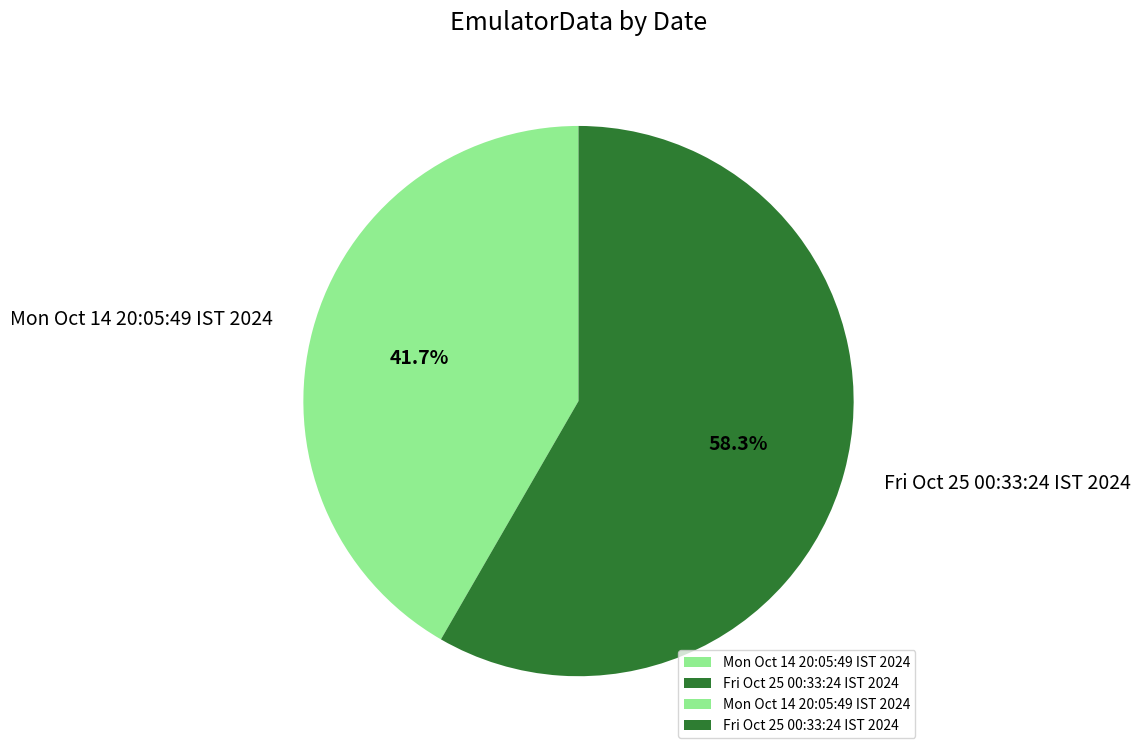

Count the number of slices in the pie.

2